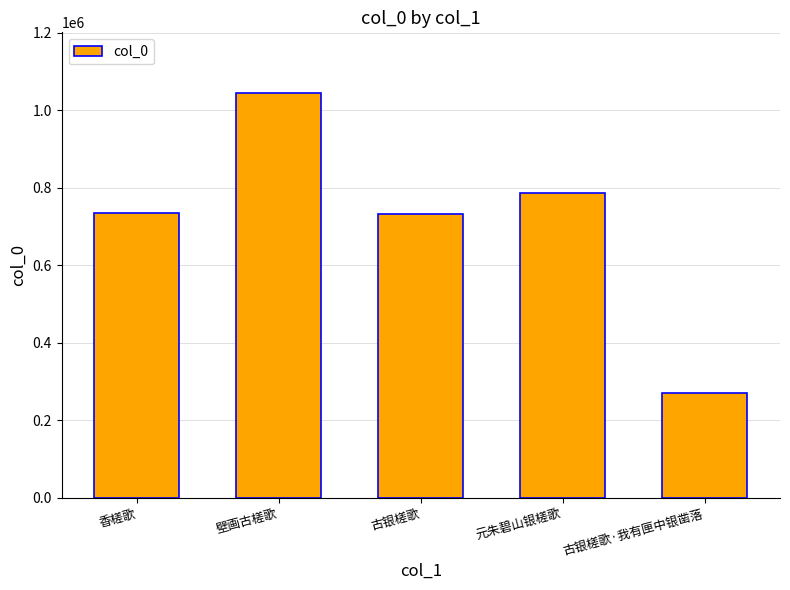

What is the average value?

713822